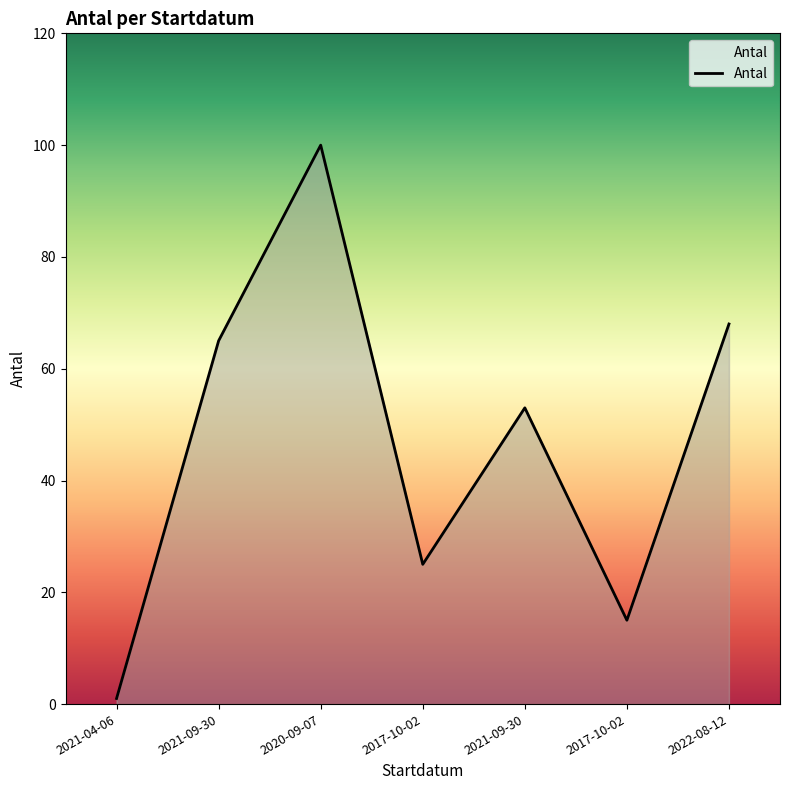

Rank the categories by value from lowest to highest.

2021-04-06, 2017-10-02, 2017-10-02, 2021-09-30, 2021-09-30, 2022-08-12, 2020-09-07